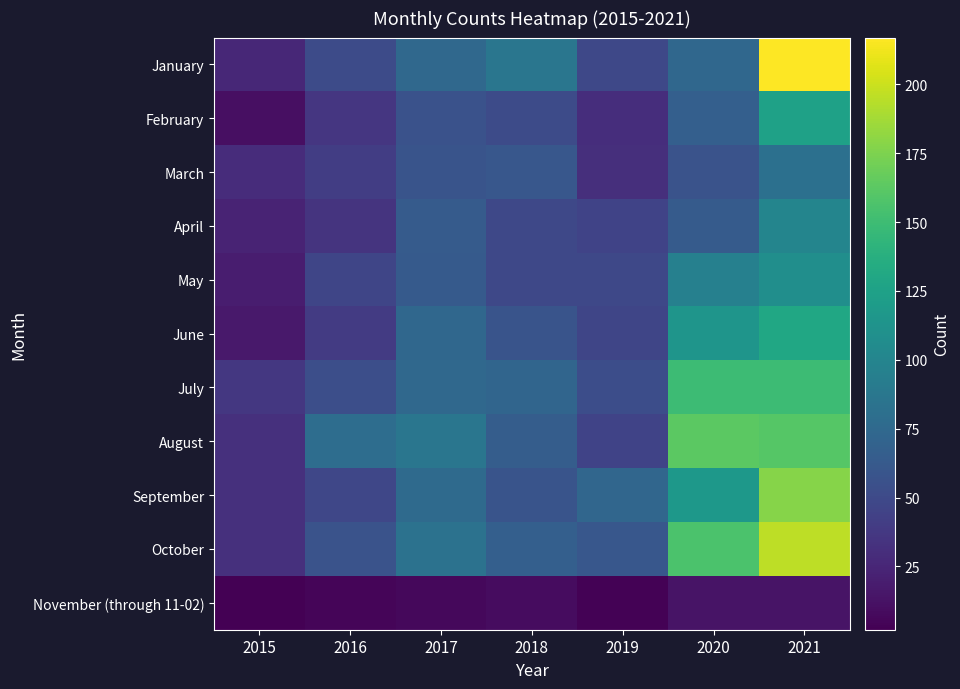

What is the minimum value shown in the chart?

2